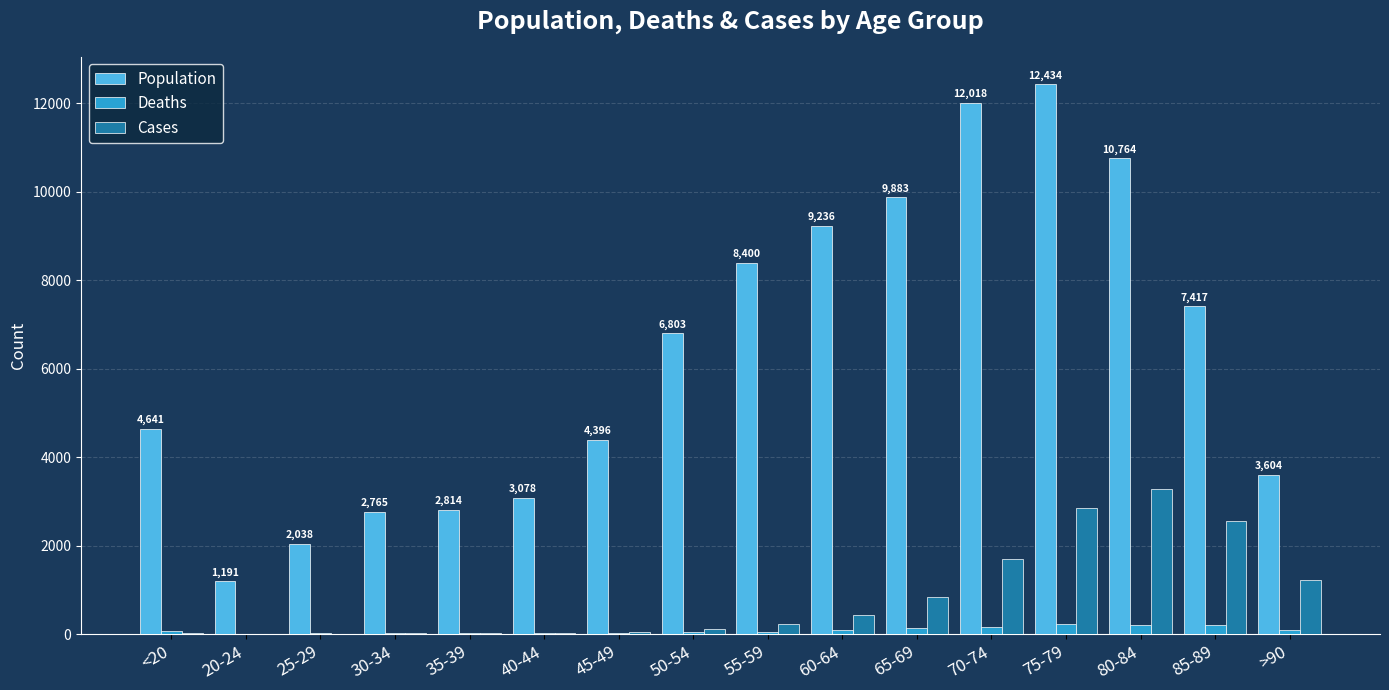

How many distinct data groups are displayed?

3